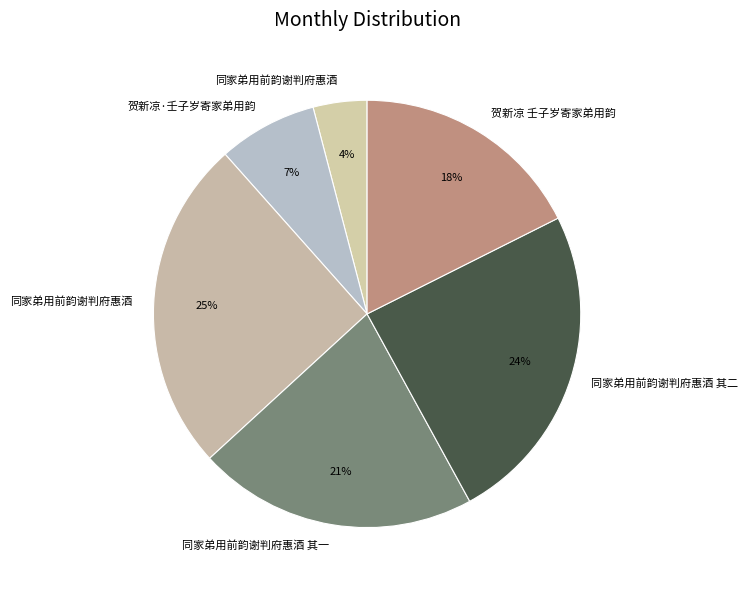

How many slices are in this pie chart?

6